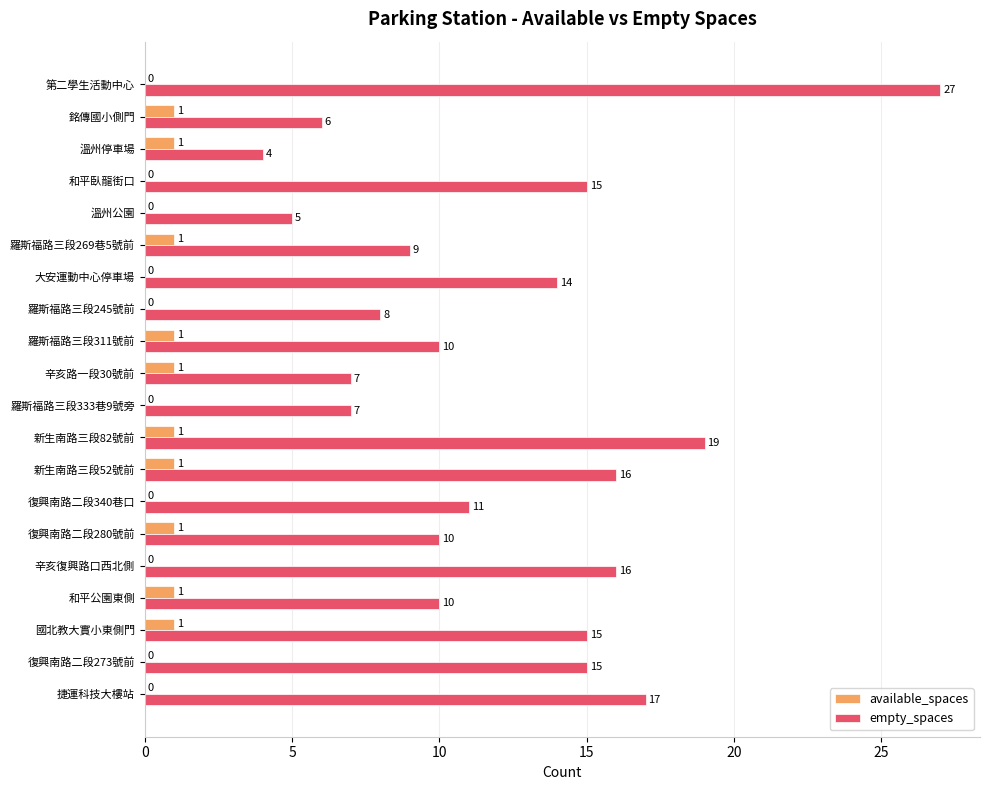

The empty_spaces series shows 14 at 和平公園東側. True or false?

False